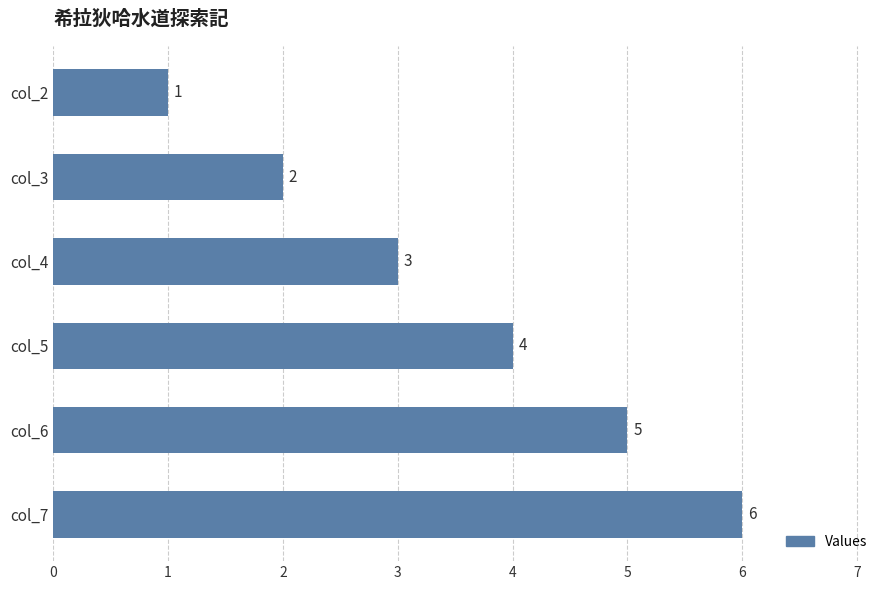

What is the difference between the maximum and minimum values?

5